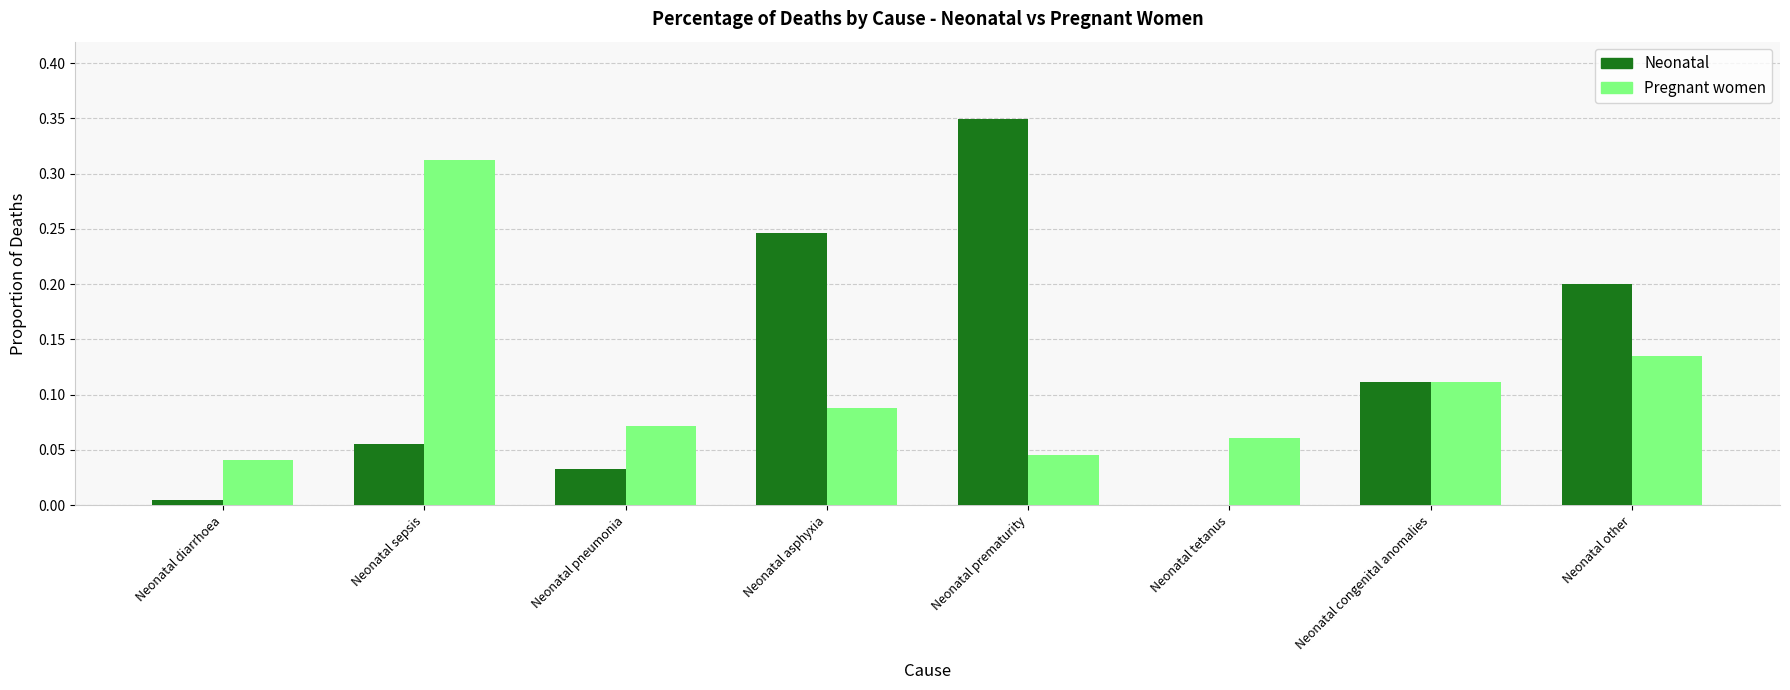

Which category has the highest value in the Pregnant women series?

Neonatal sepsis